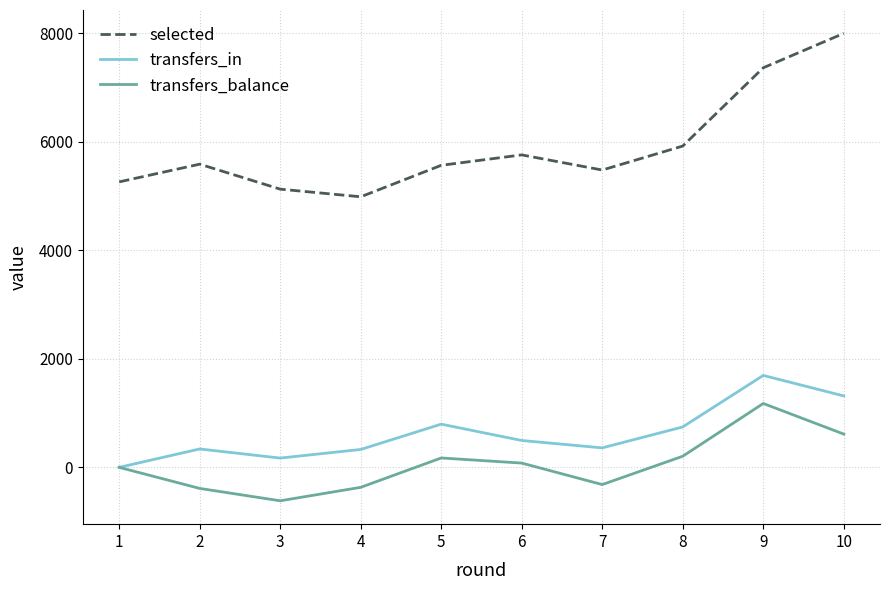

Which series has the widest spread of values?

selected